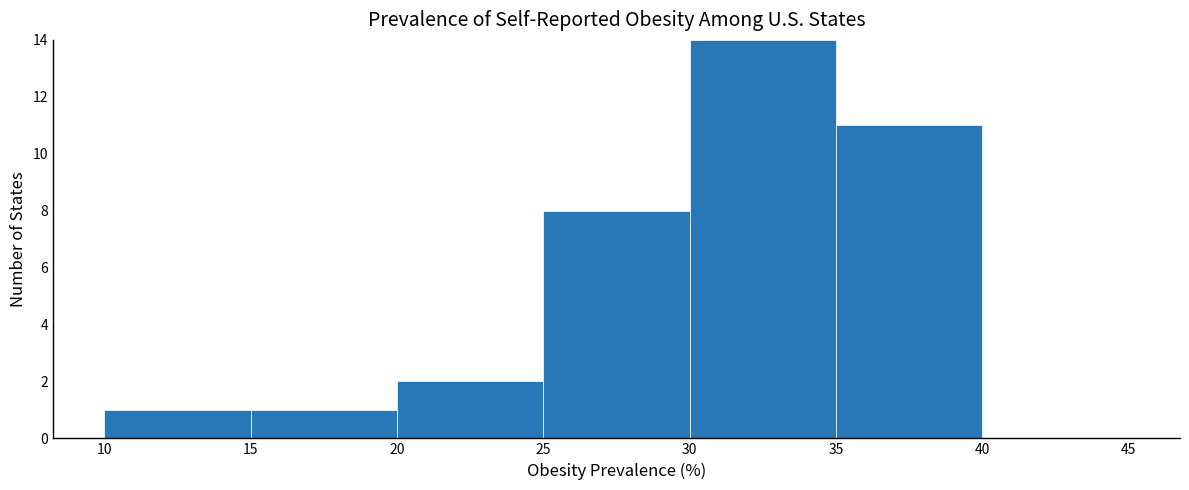

Reading left to right, transcribe this chart: for each bar, give the range it covers on the x-axis and its height. The values are not printed on the chart, so give them approximately, as read against the axis.

10 to 15: 1
15 to 20: 1
20 to 25: 2
25 to 30: 8
30 to 35: 14
35 to 40: 11
40 to 45: 0